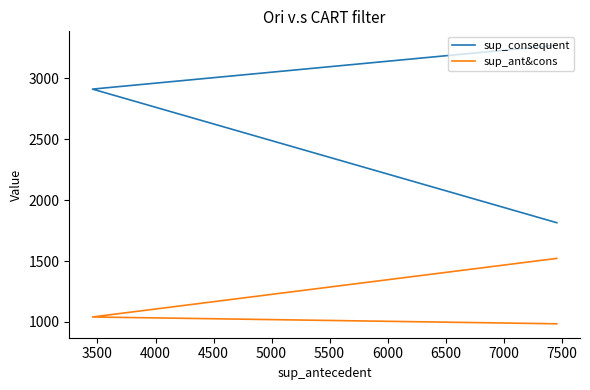

Where is sup_consequent nearest to the value 2543?

3500